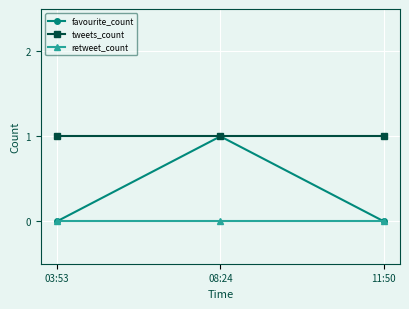

Rank the series by their average value, from highest to lowest.

tweets_count, favourite_count, retweet_count